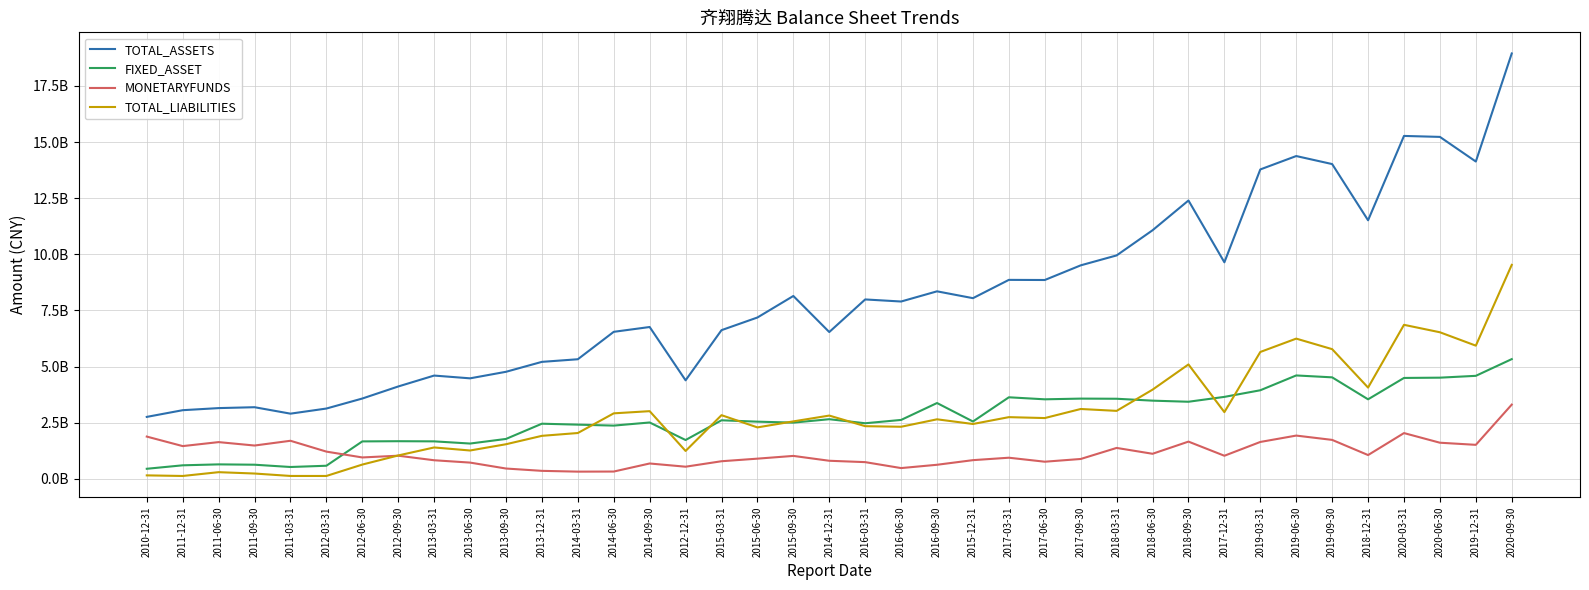

Which has a higher value, 2018-09-30 or 2013-12-31?

2018-09-30